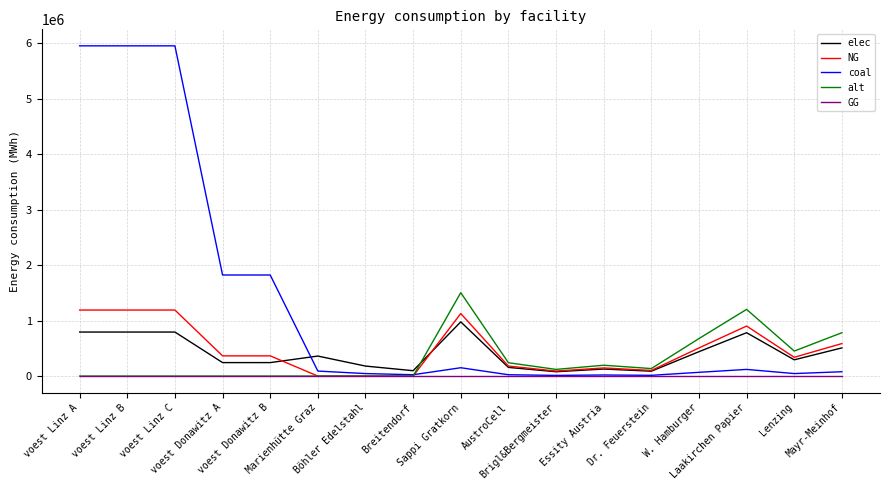

What is the greatest value displayed?

5954027.8